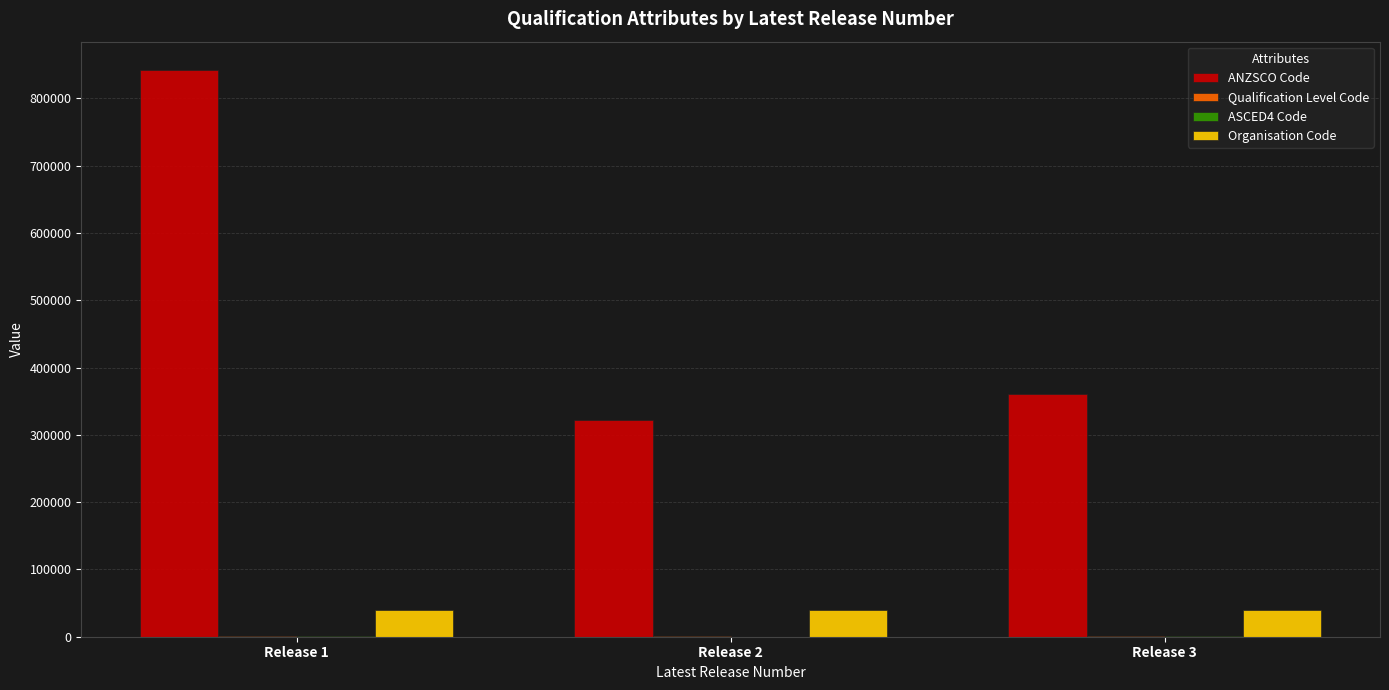

How many groups of bars are there?

3